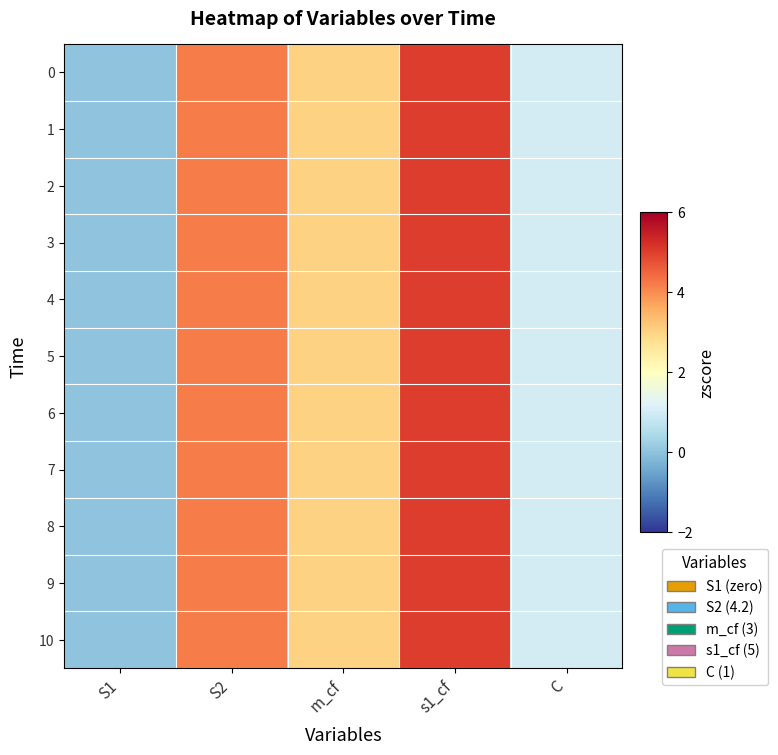

How many distinct data groups are displayed?

11